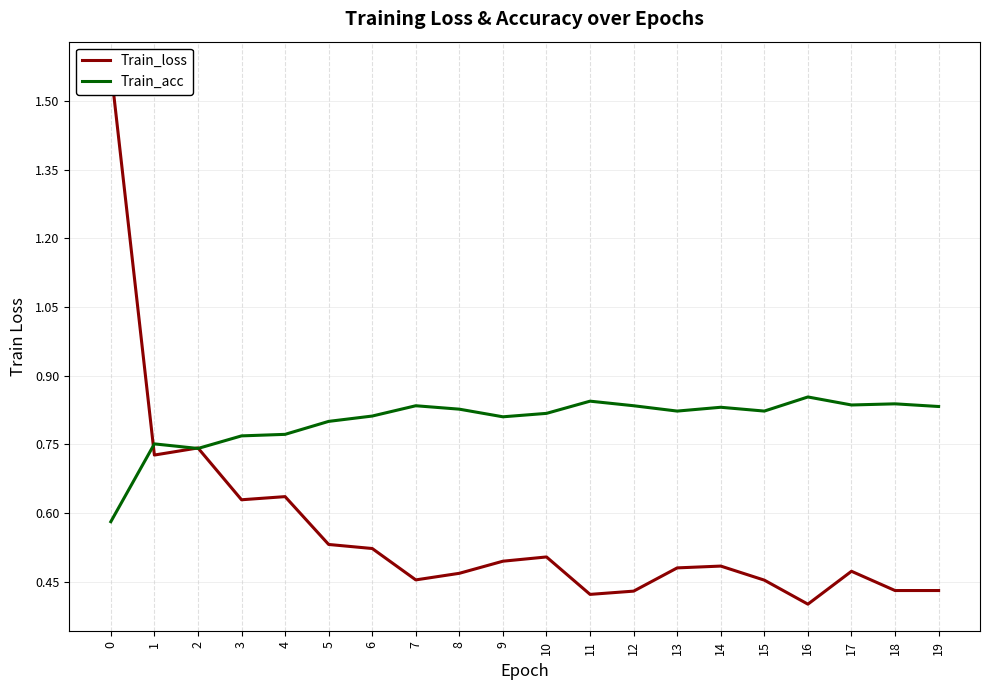

Where is Train_loss nearest to the value 0?

16